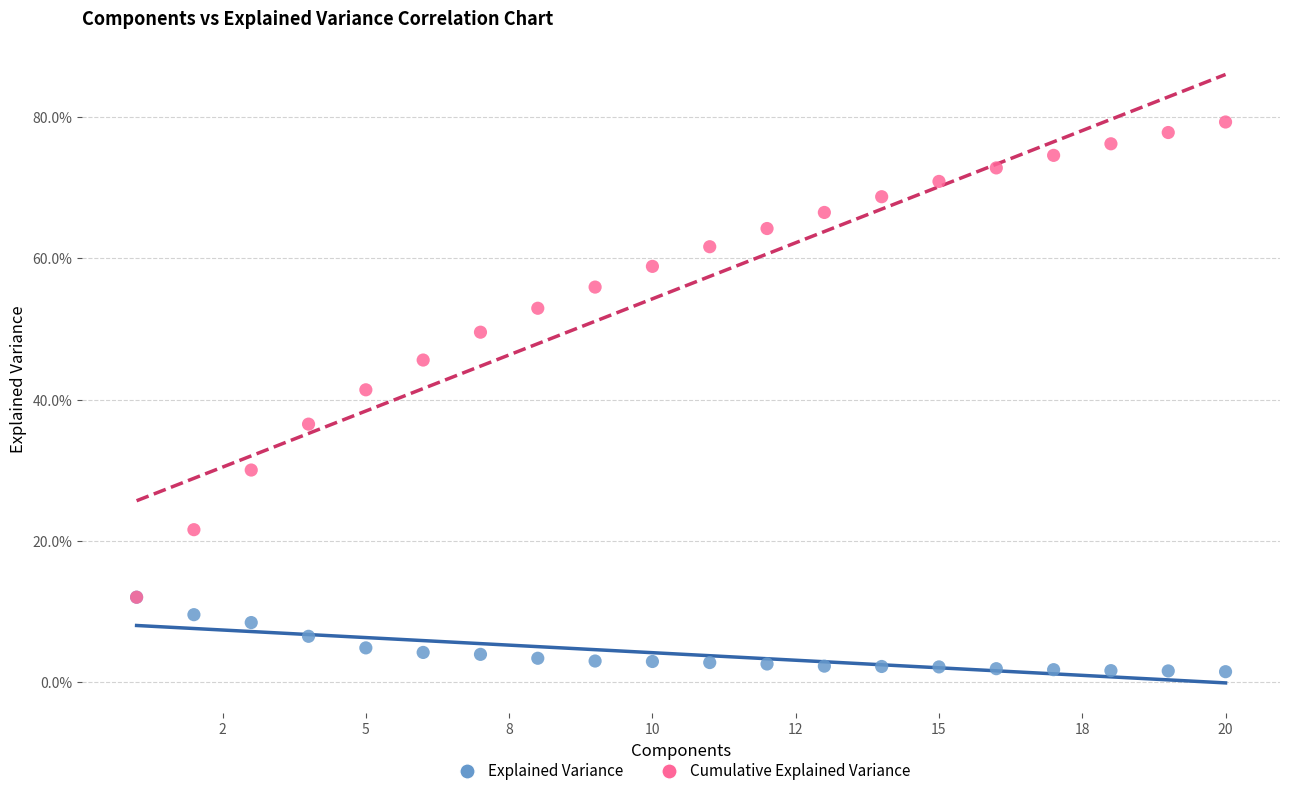

What are all the series names shown in the legend?

Explained Variance, Cumulative Explained Variance